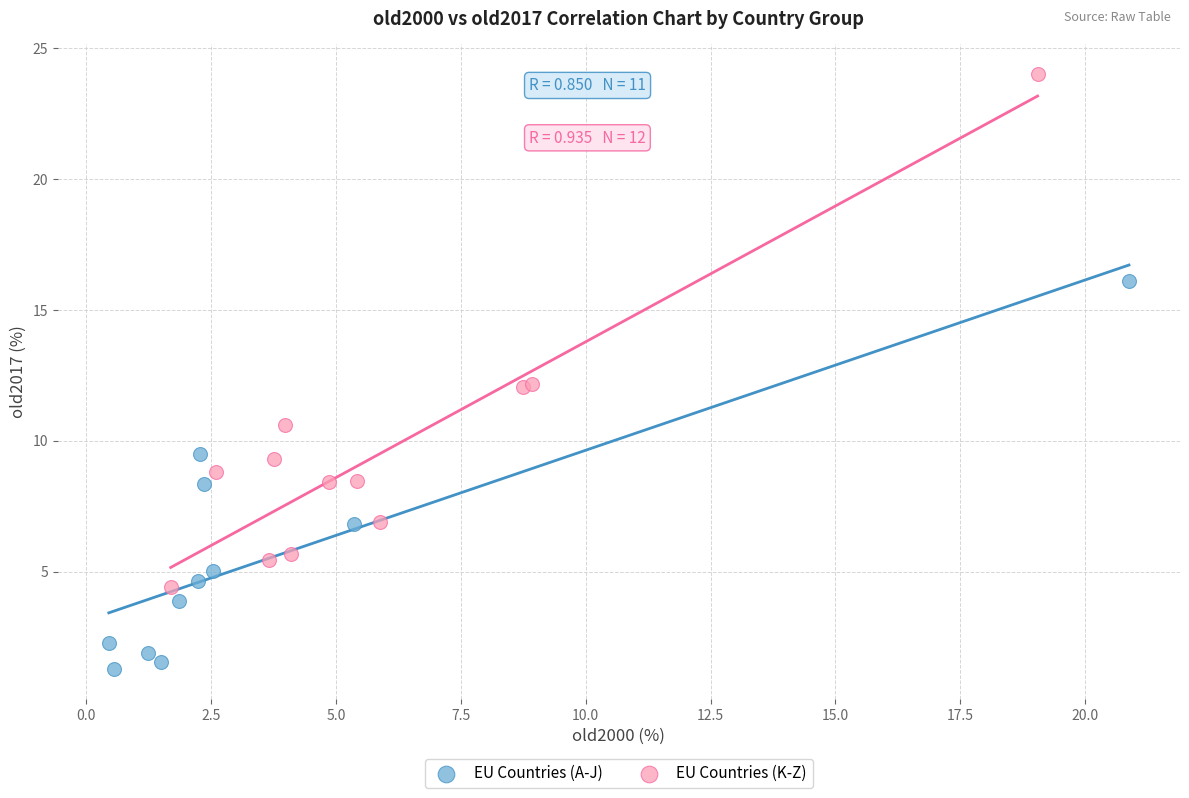

Which series has the largest Y range (max minus min)?

EU Countries (K-Z)